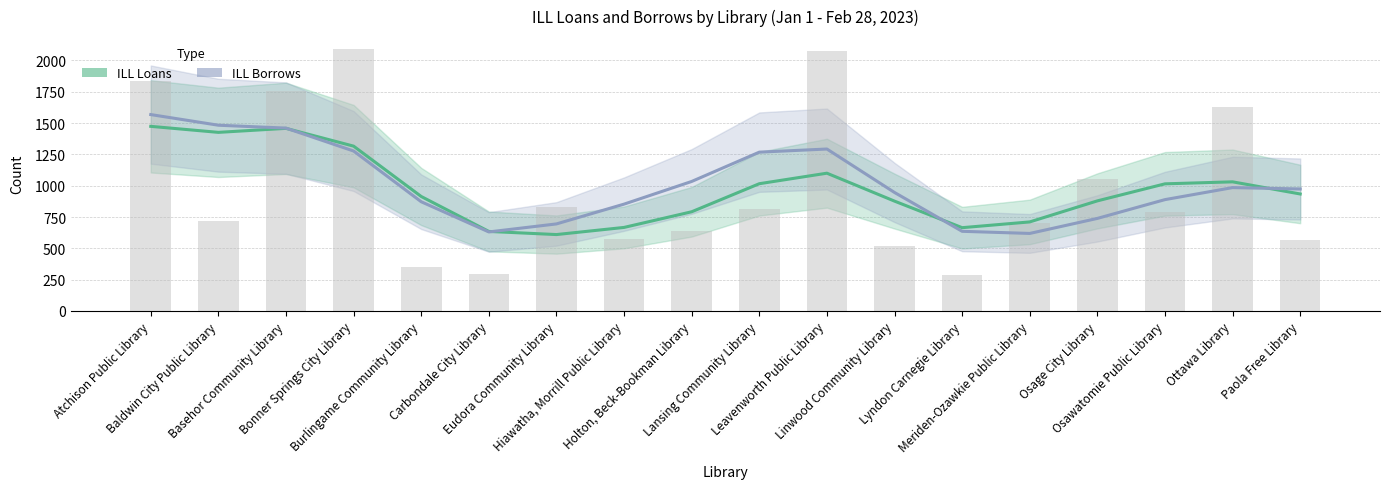

Which label corresponds to the largest value in the chart?

Atchison Public Library